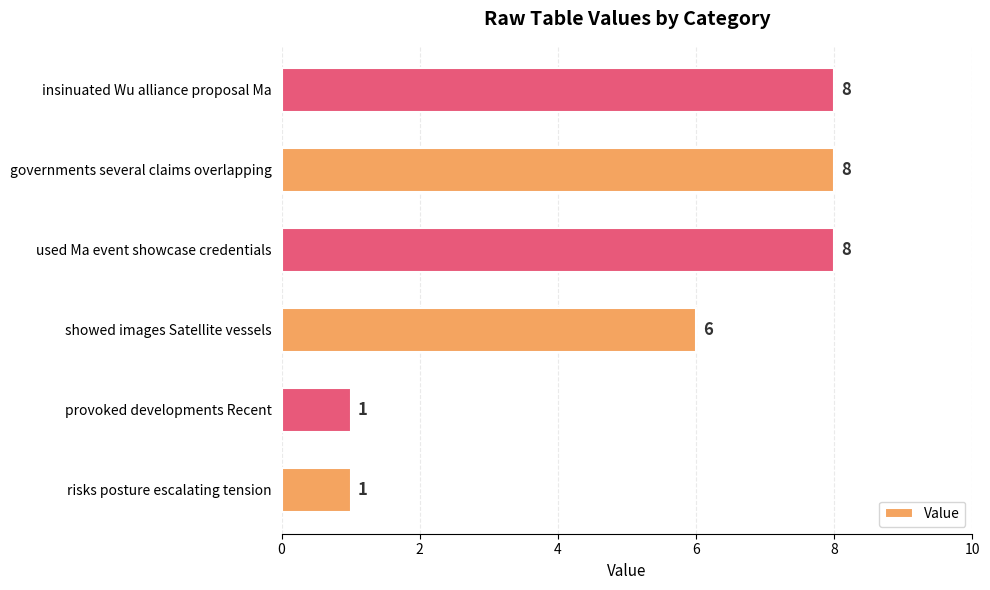

What is the ratio of the value at used Ma event showcase credentials to the value at provoked developments Recent?

8.0